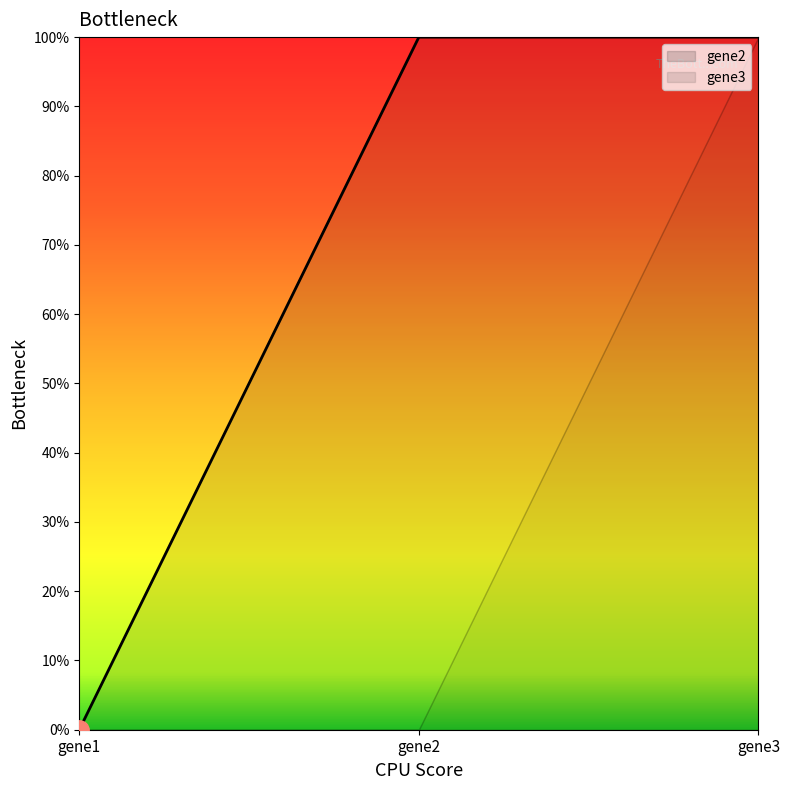

What is the difference between the maximum and minimum values in the gene3 series?

1